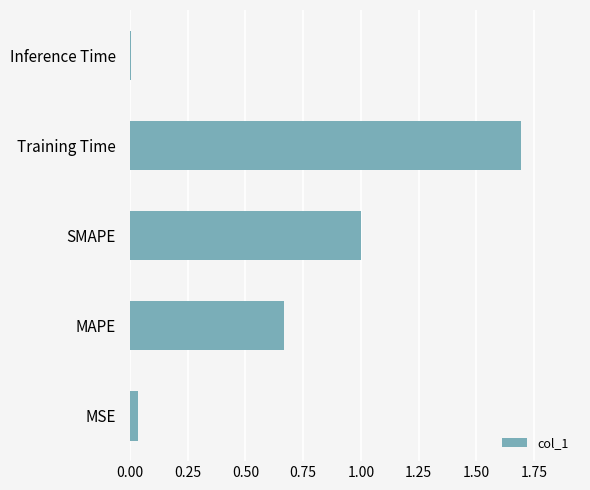

What is the change in value from MAPE to SMAPE?

+0.3